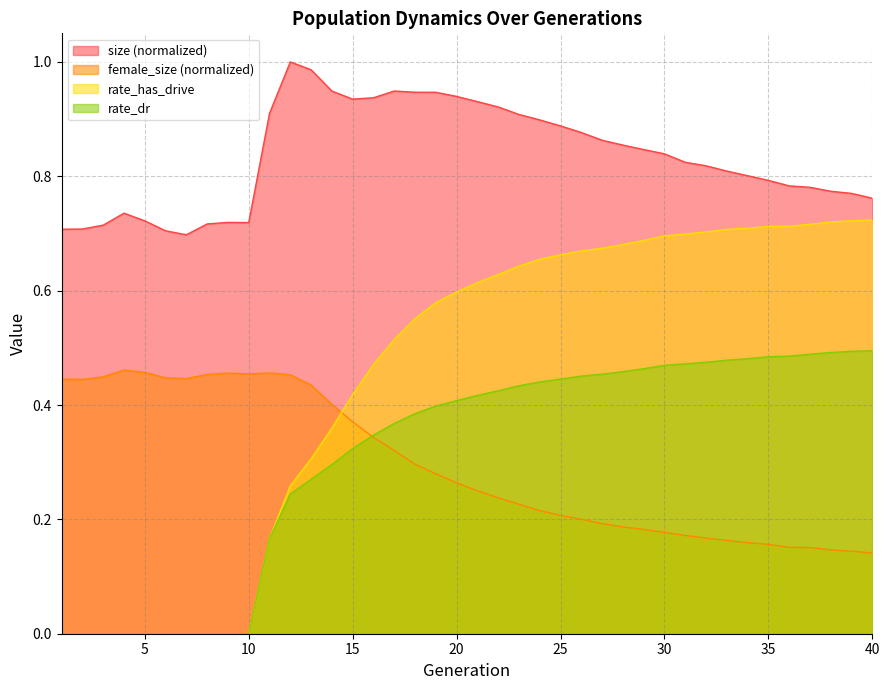

Rank the series by their maximum value, from lowest to highest.

female_size (normalized), rate_dr, rate_has_drive, size (normalized)